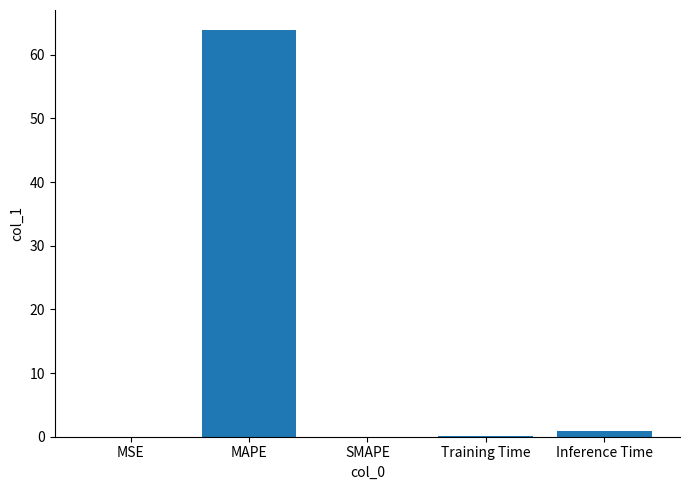

What is the difference between the values at SMAPE and Training Time?

0.2